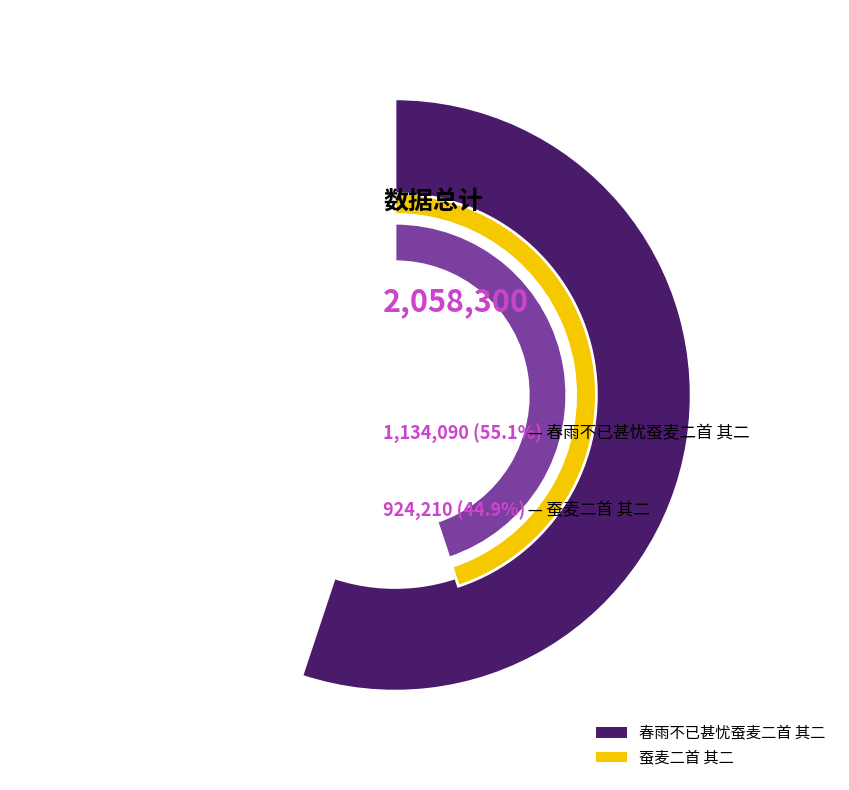

Do 蚕麦二首 其二 and 春雨不已甚忧蚕麦二首 其二 together represent more than half of the pie?

Yes